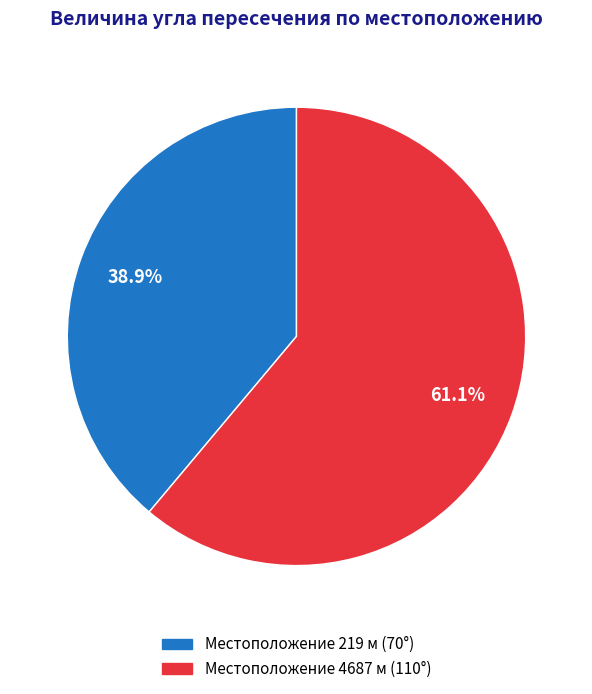

Is there any slice that represents more than half of the pie?

Yes